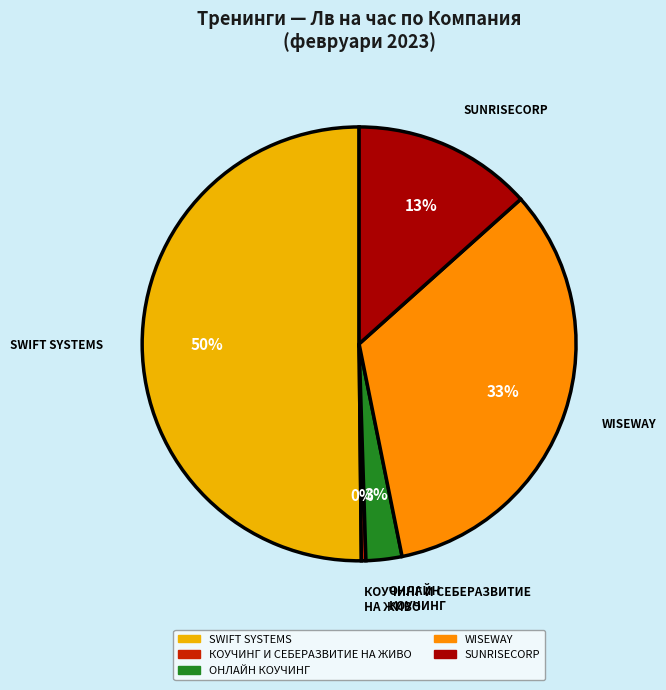

Is it true that КОУЧИНГ И СЕБЕРАЗВИТИЕ НА ЖИВО is 0% of the pie?

True